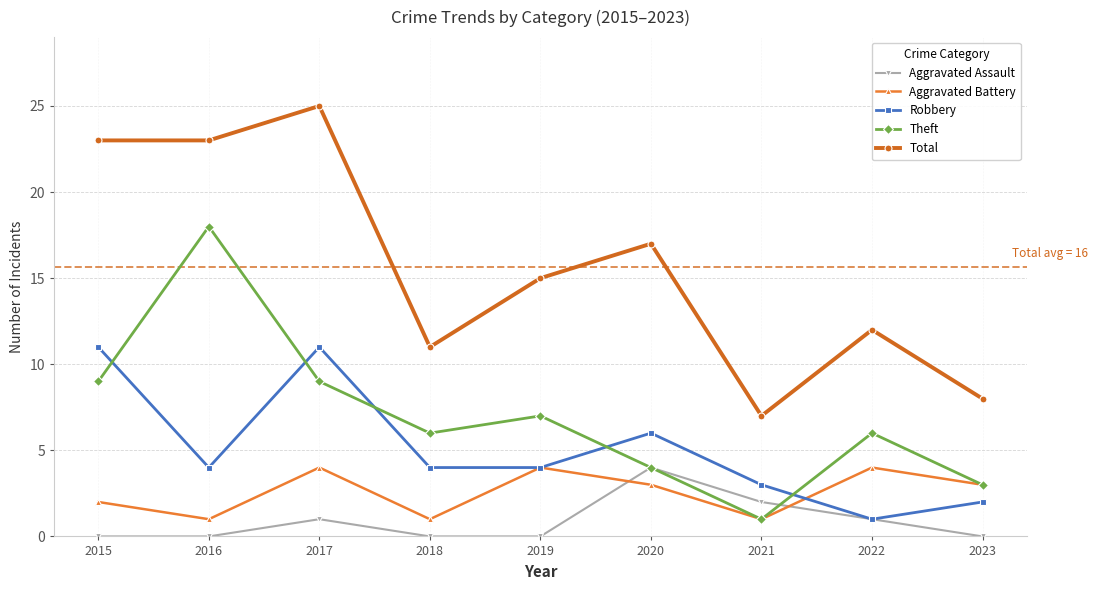

True or false: Theft and Aggravated Assault cross at least once.

True